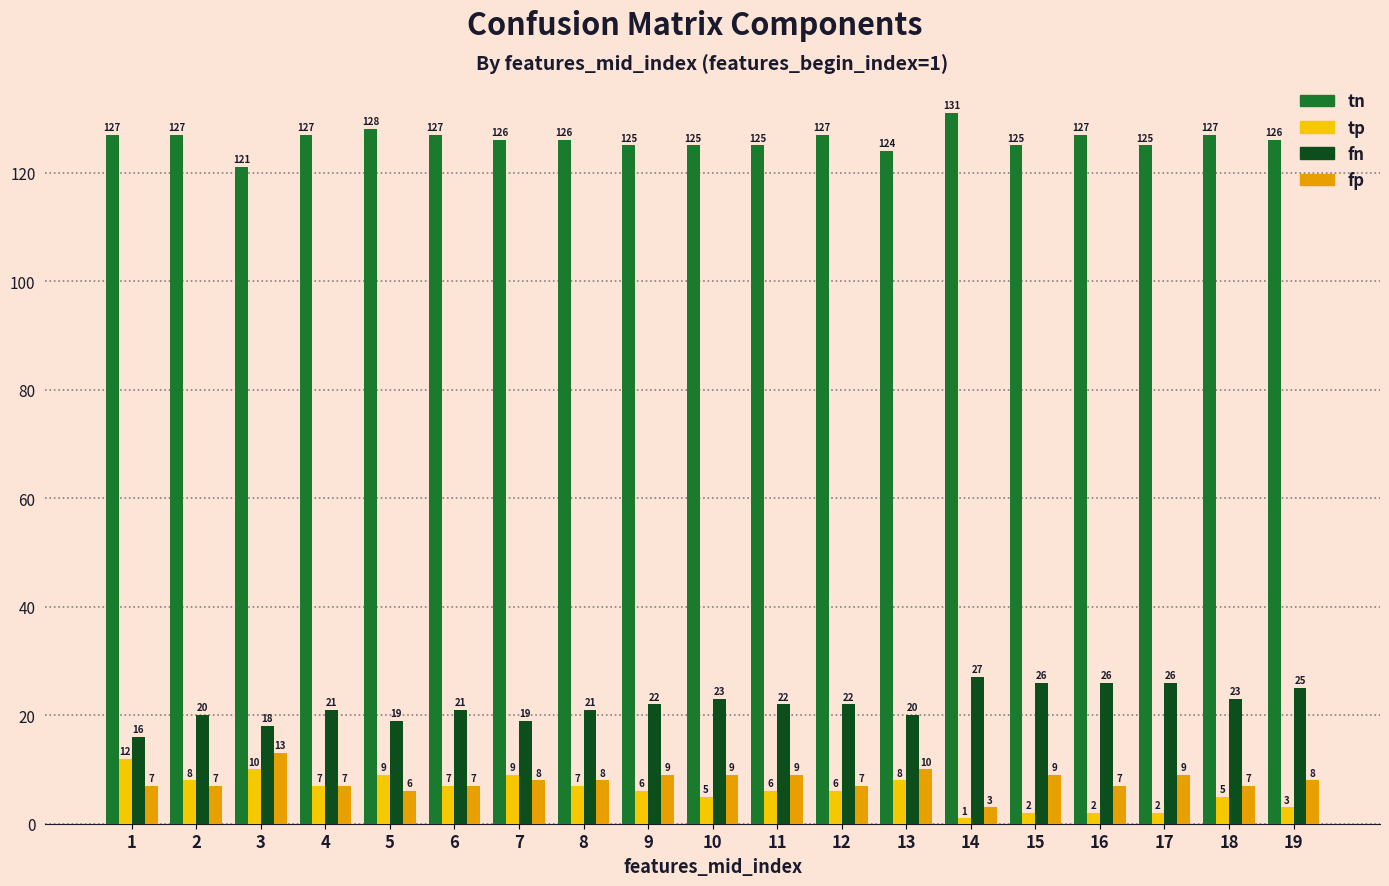

Are the bars horizontal?

No